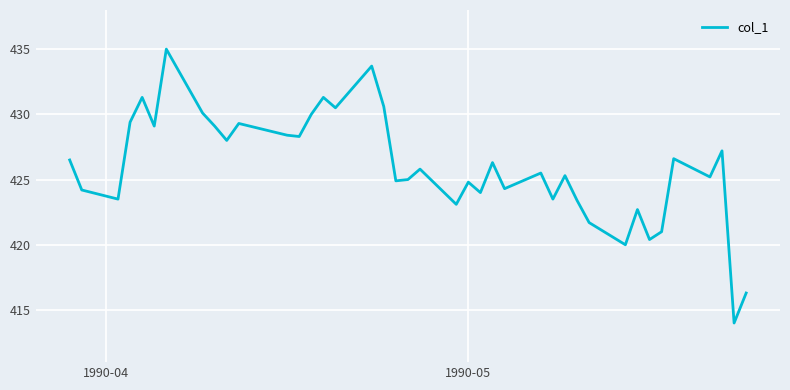

What is the maximum value shown in the chart?

435.0